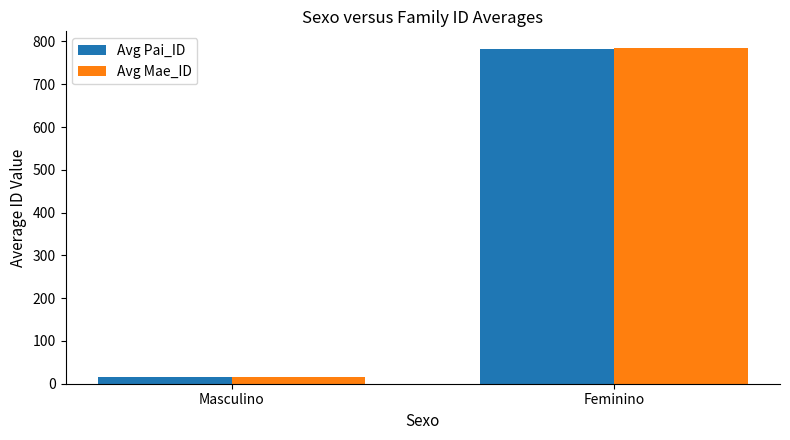

What are all the series names shown in the legend?

Avg Pai_ID, Avg Mae_ID